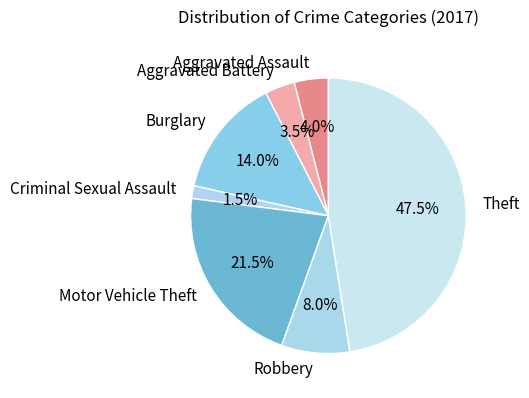

Which slice is the largest?

Theft